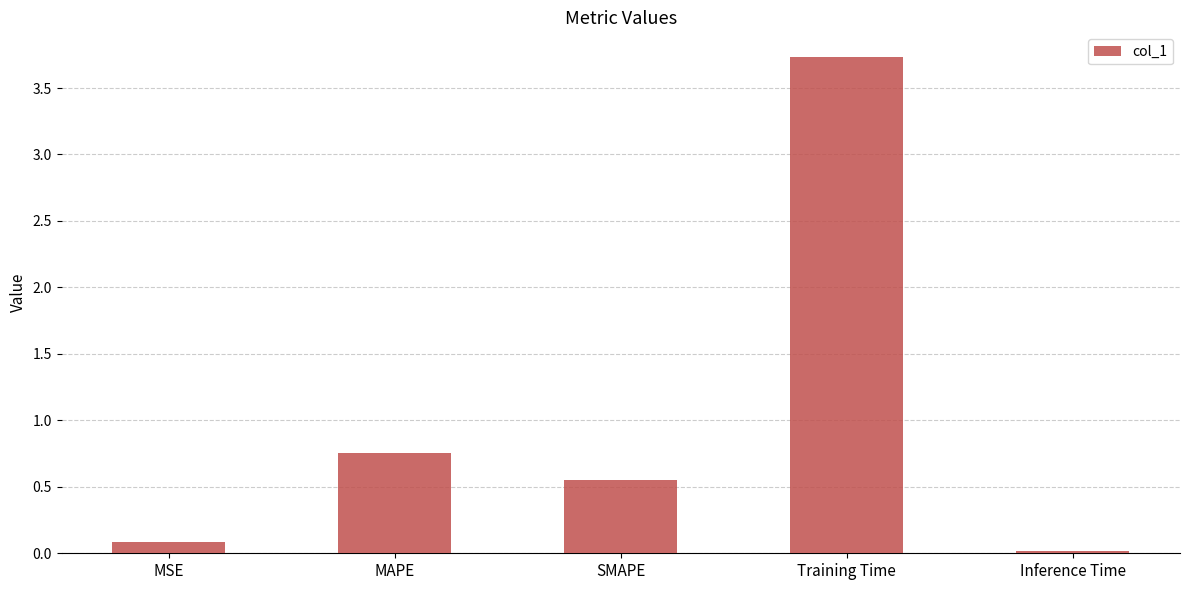

What is the sum of the values at Training Time and MAPE?

4.5